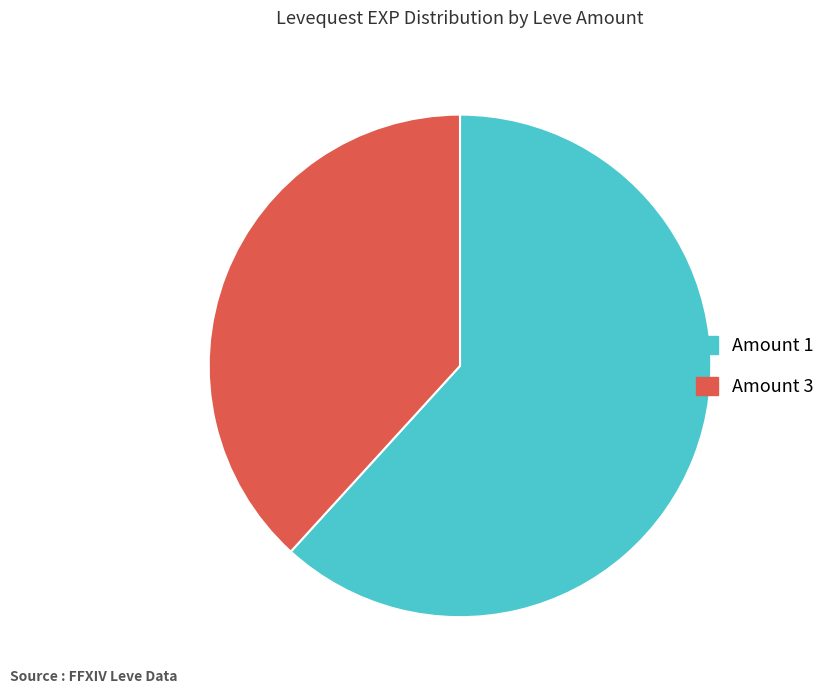

Is there any slice that represents more than half of the pie?

Yes